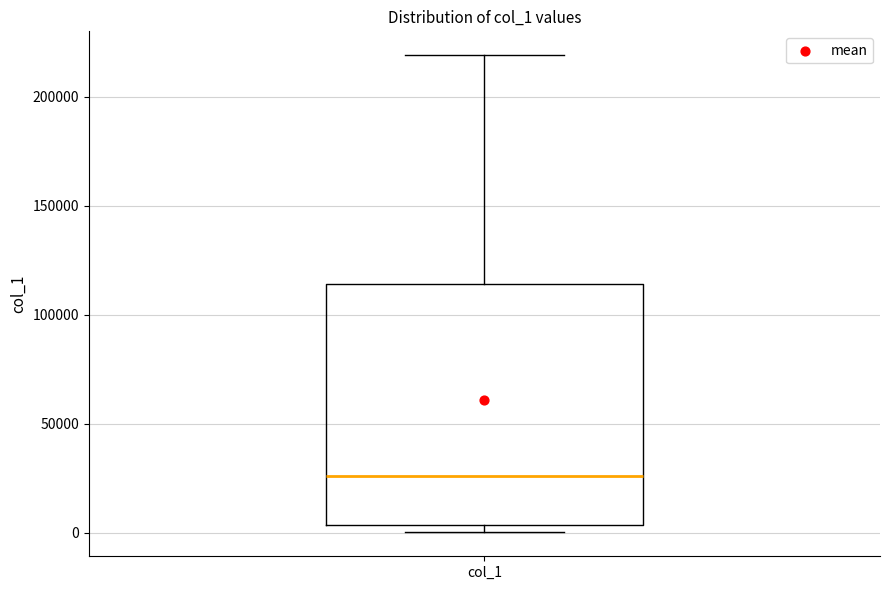

Where does the median line of the box for col_1 sit on the y-axis? The values are not printed on the chart, so give them approximately, as read against the axis.

25000